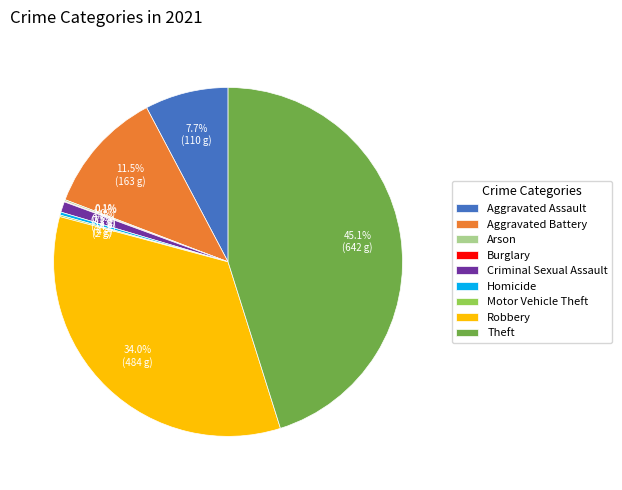

To the nearest percent, what portion does Aggravated Assault represent?

8%